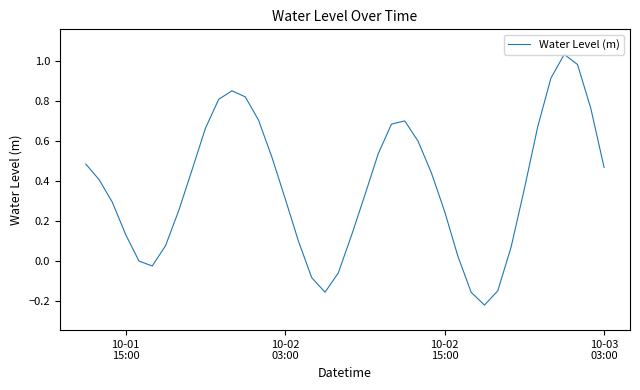

What is the smallest value displayed?

-0.2